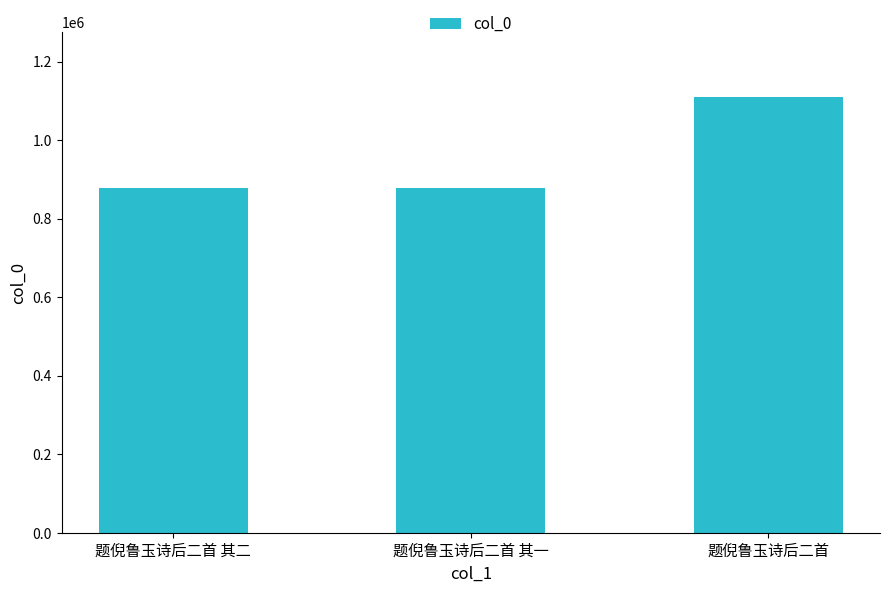

Are the bars horizontal?

No